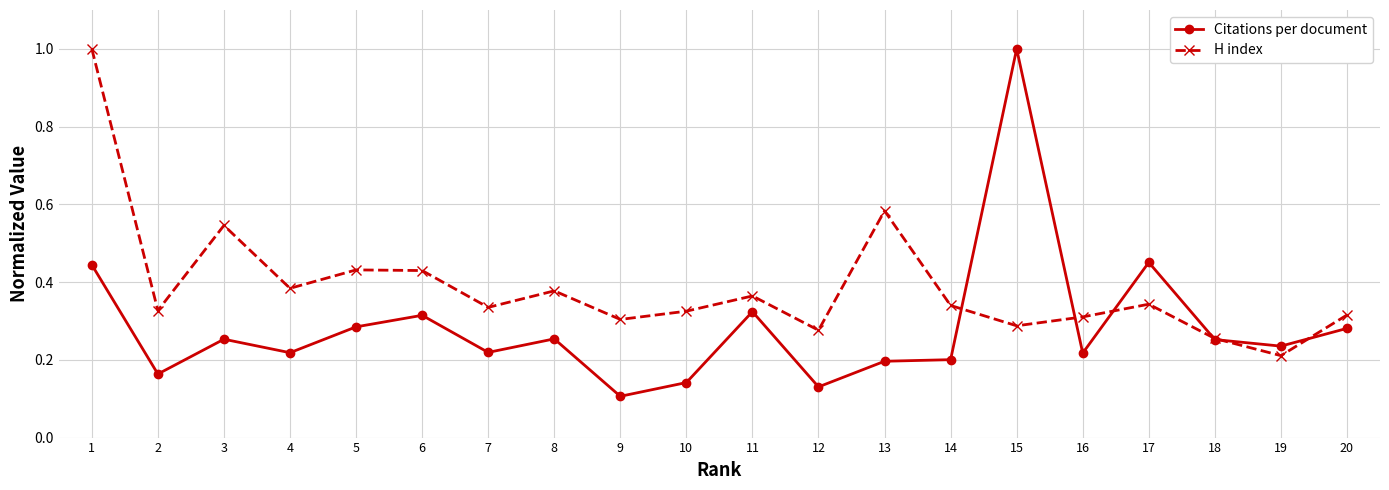

True or false: Citations per document has more than 2 interior local peaks.

True